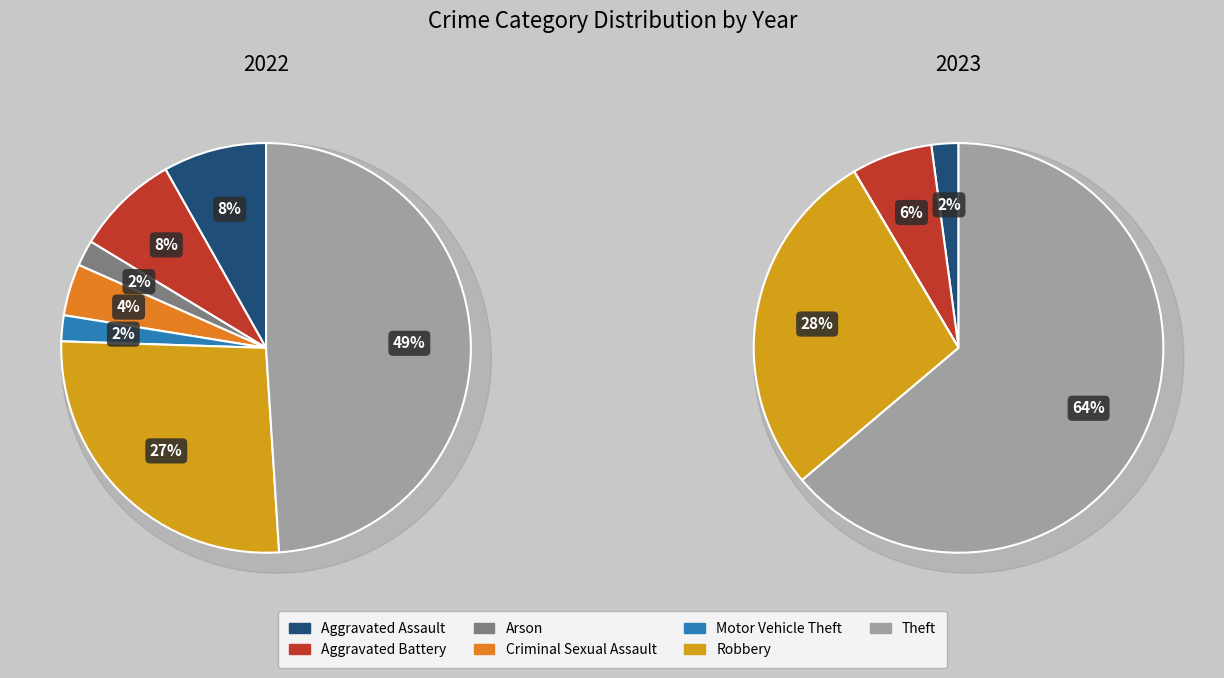

Count the number of slices in the pie.

7